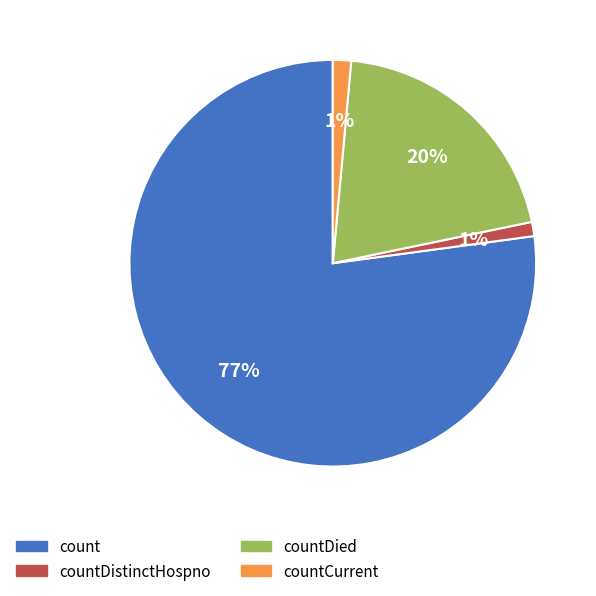

The countDistinctHospno slice represents 1% of the pie. True or false?

True